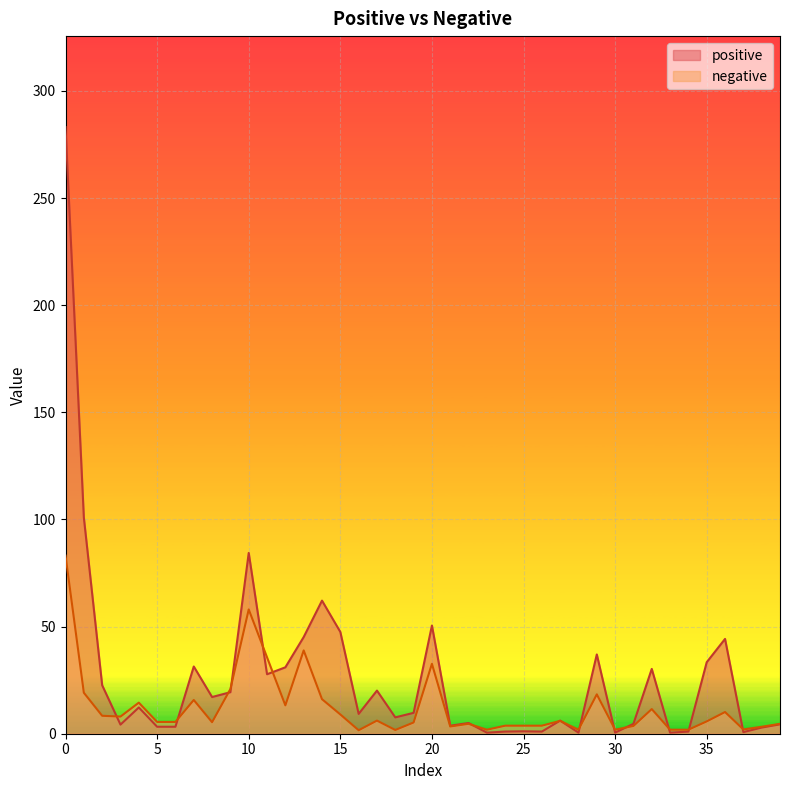

What are all the series names shown in the legend?

positive, negative